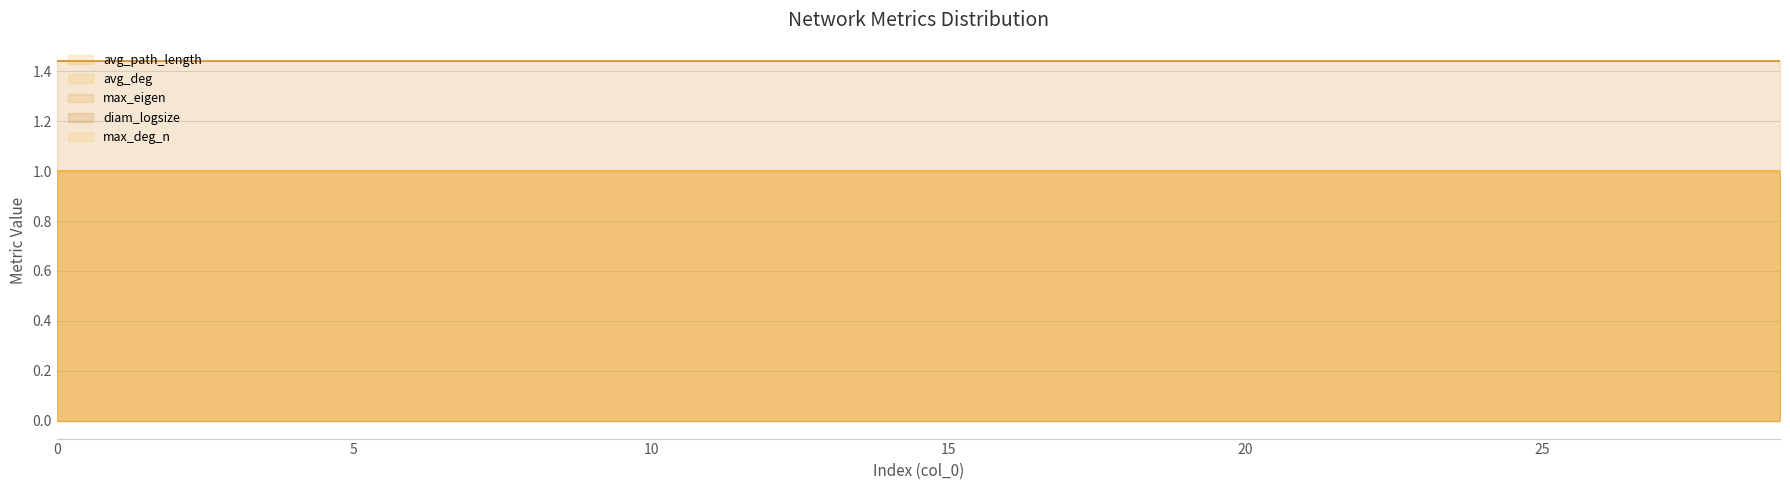

List the series in order of their peak value, highest first.

diam_logsize, avg_path_length, avg_deg, max_eigen, max_deg_n